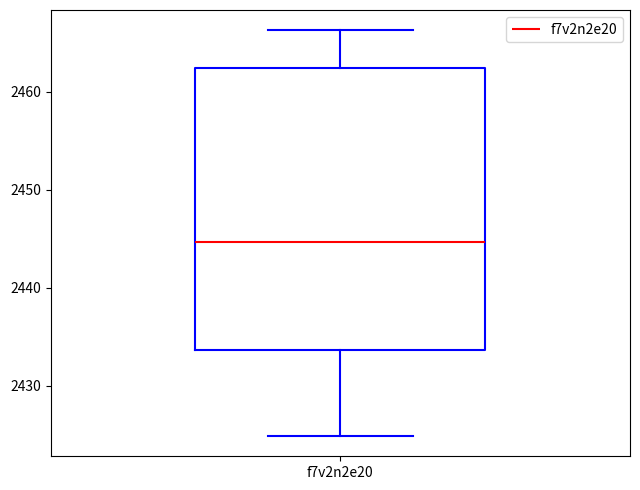

Transcribe this box plot: give where the median line is, the range the box spans, and where the two whiskers end, as read against the y-axis. The values are not printed on the chart, so give them approximately, as read against the axis.

median 2445, box 2434 to 2462, whiskers 2425 to 2466